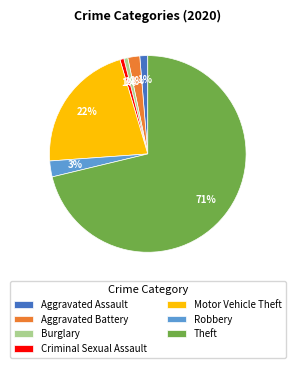

Count the number of slices in the pie.

7